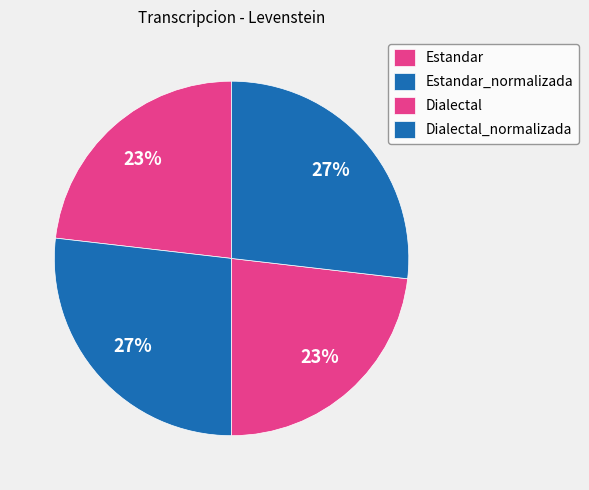

Is there any slice that represents more than half of the pie?

No